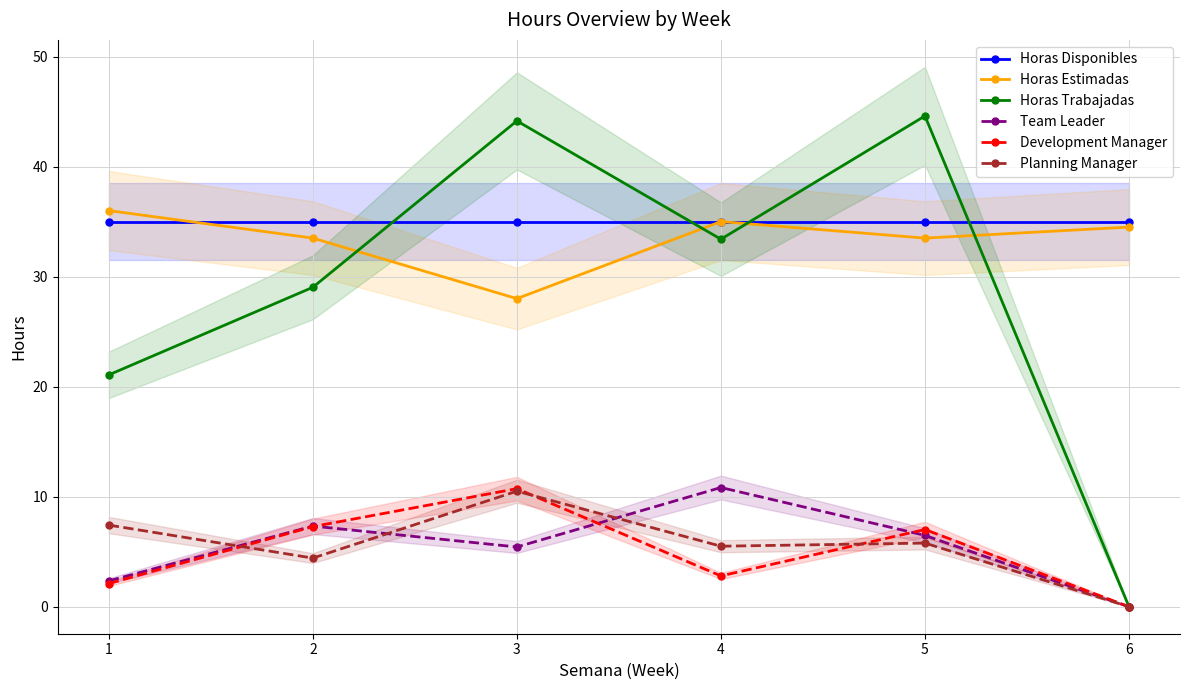

Does the chart have visible grid lines?

Yes